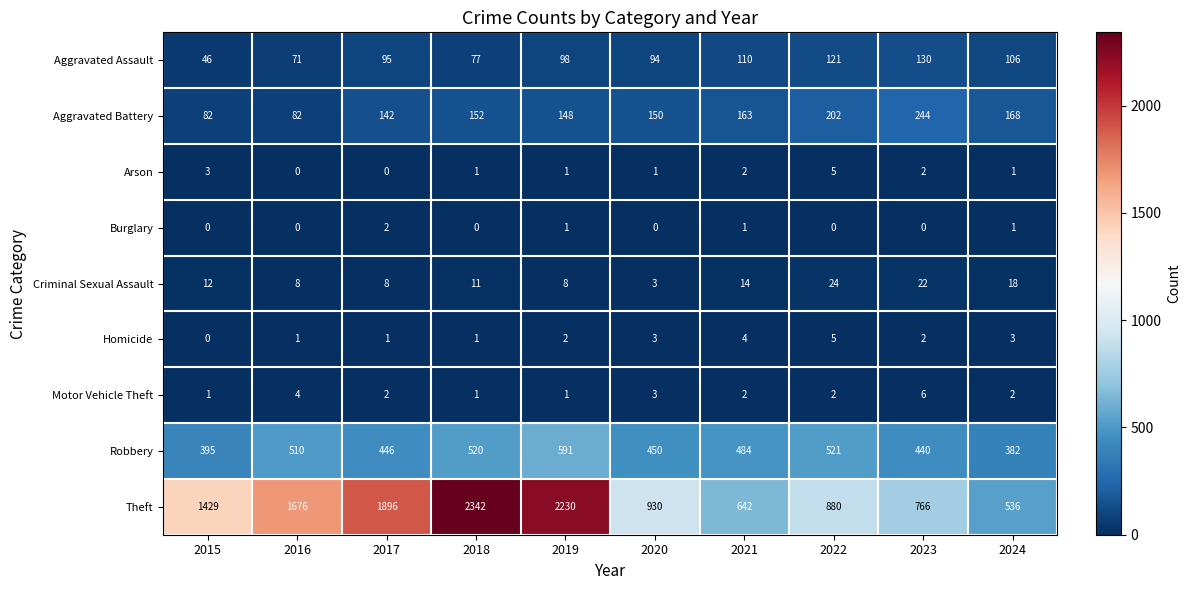

Where is Robbery nearest to the value 486?

2021